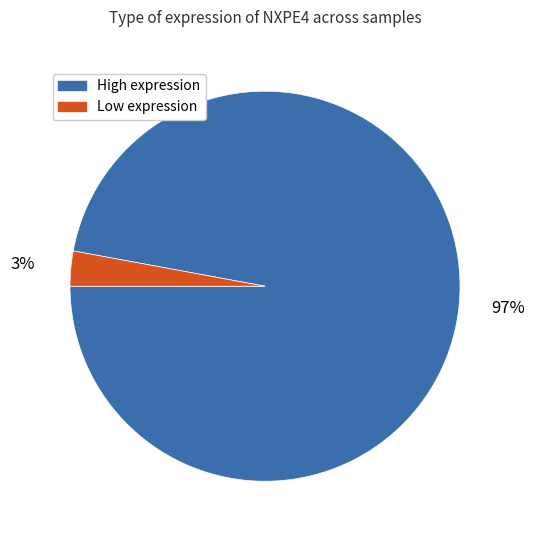

Is it true that High expression is 83% of the pie?

False